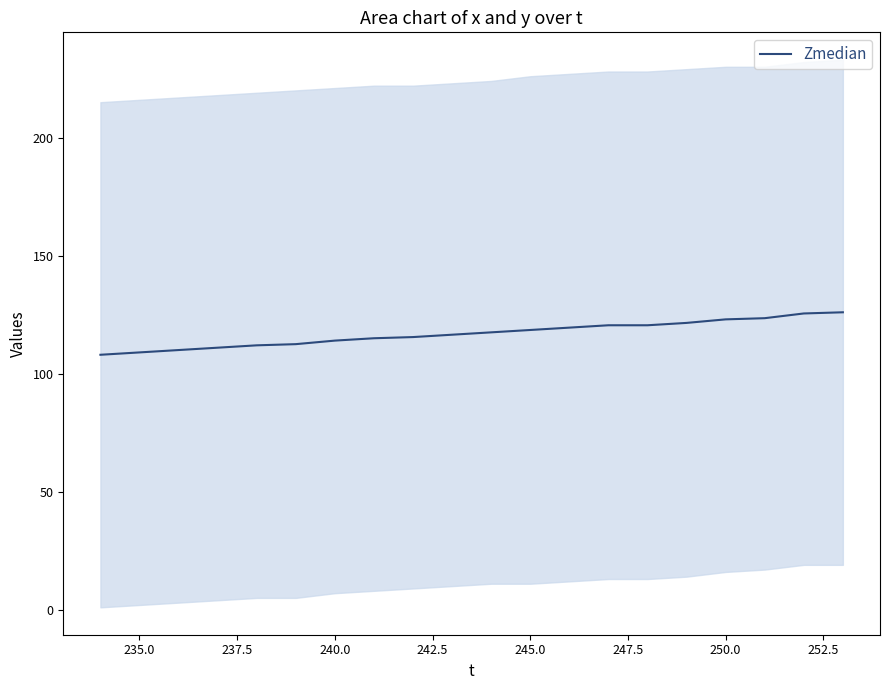

How many data points are less than 117?

10